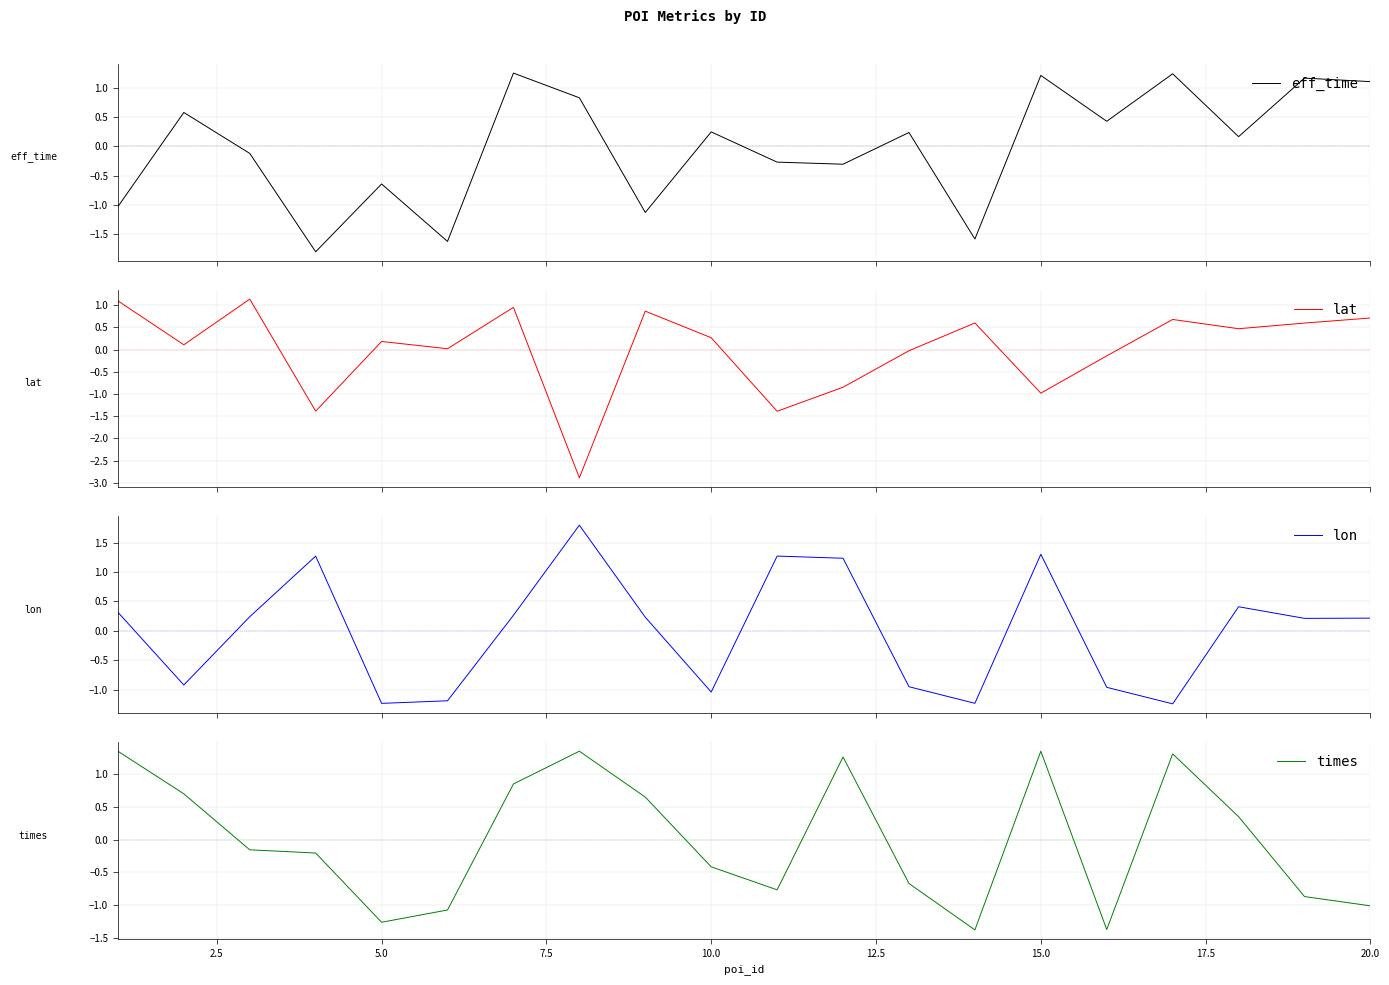

What is the value of the eff_time point at the 9th from the left?

-1.1